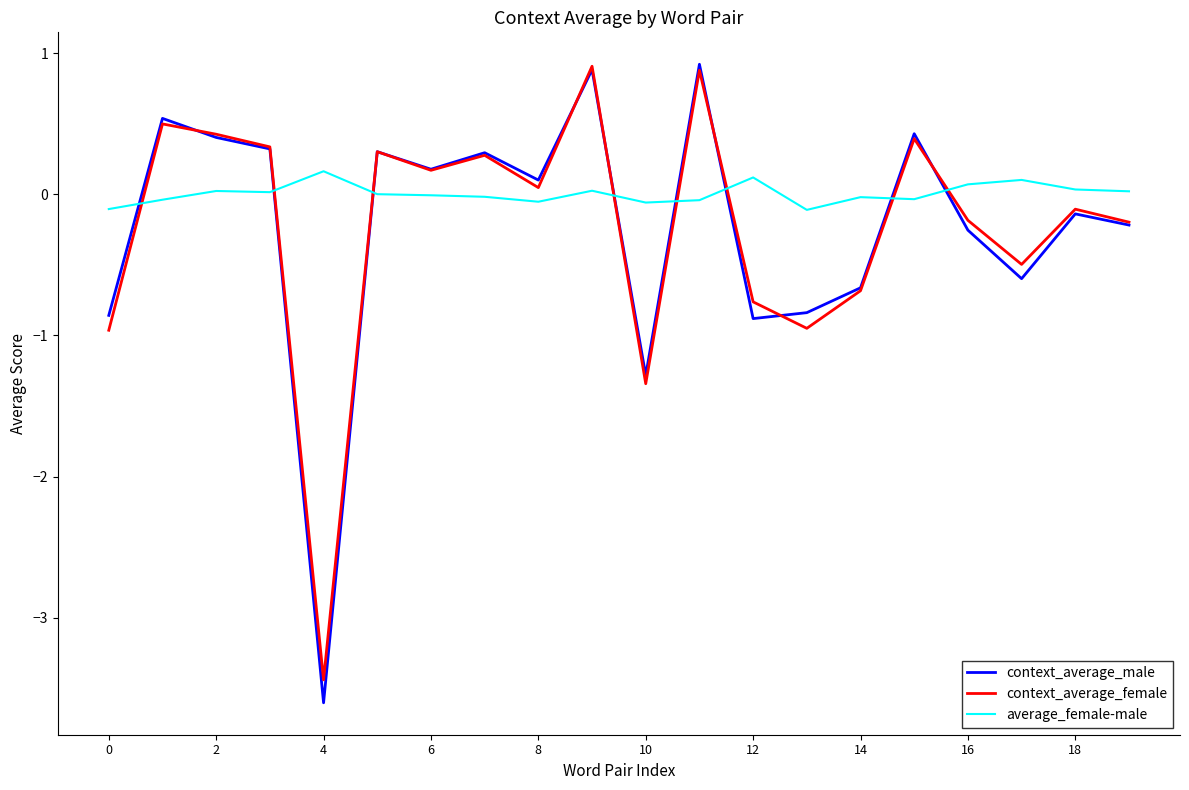

What is the maximum value shown in the chart?

0.9